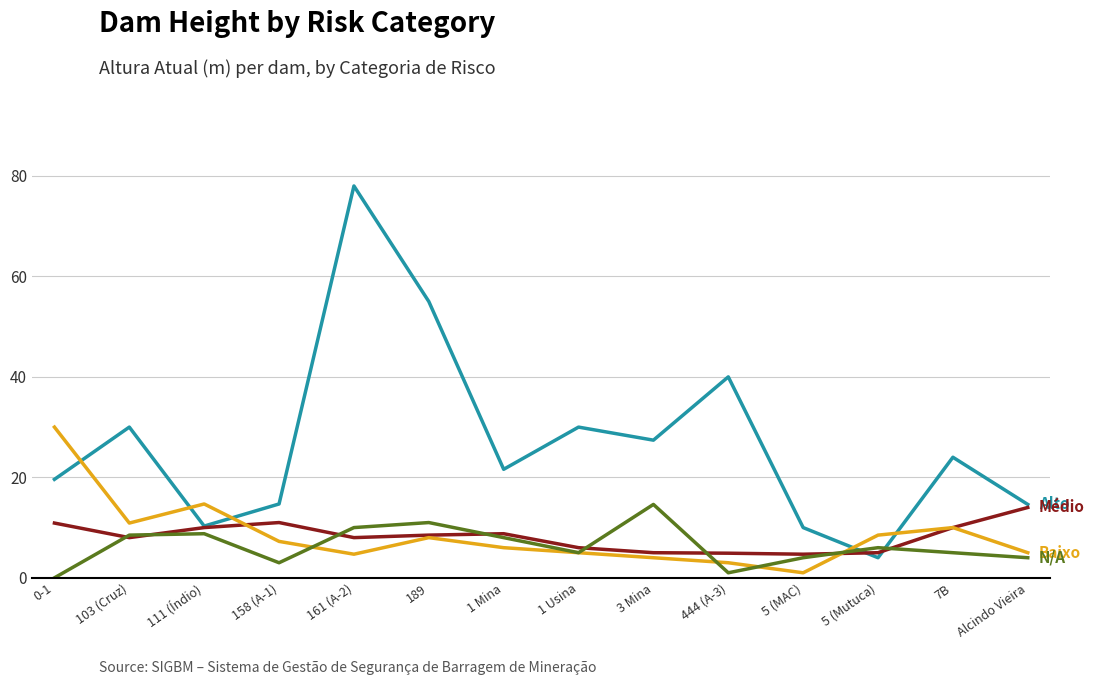

At which category is the sum across all series the highest?

161 (A-2)